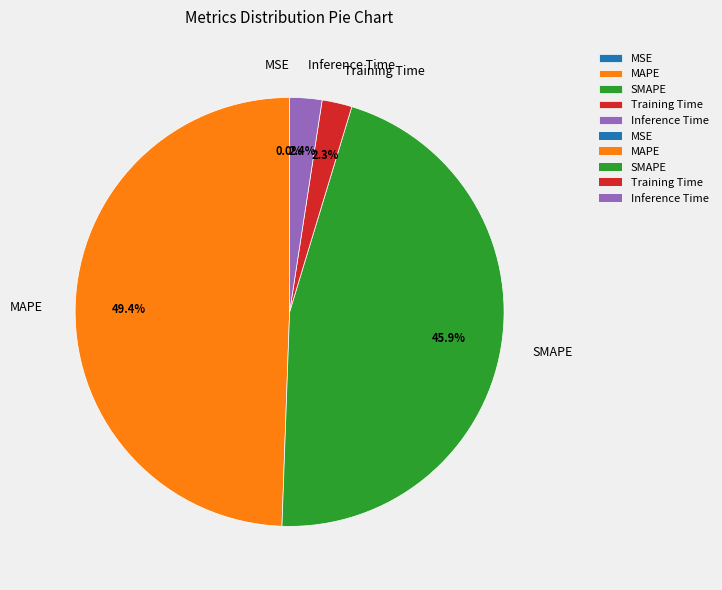

Which slice is the largest?

MAPE